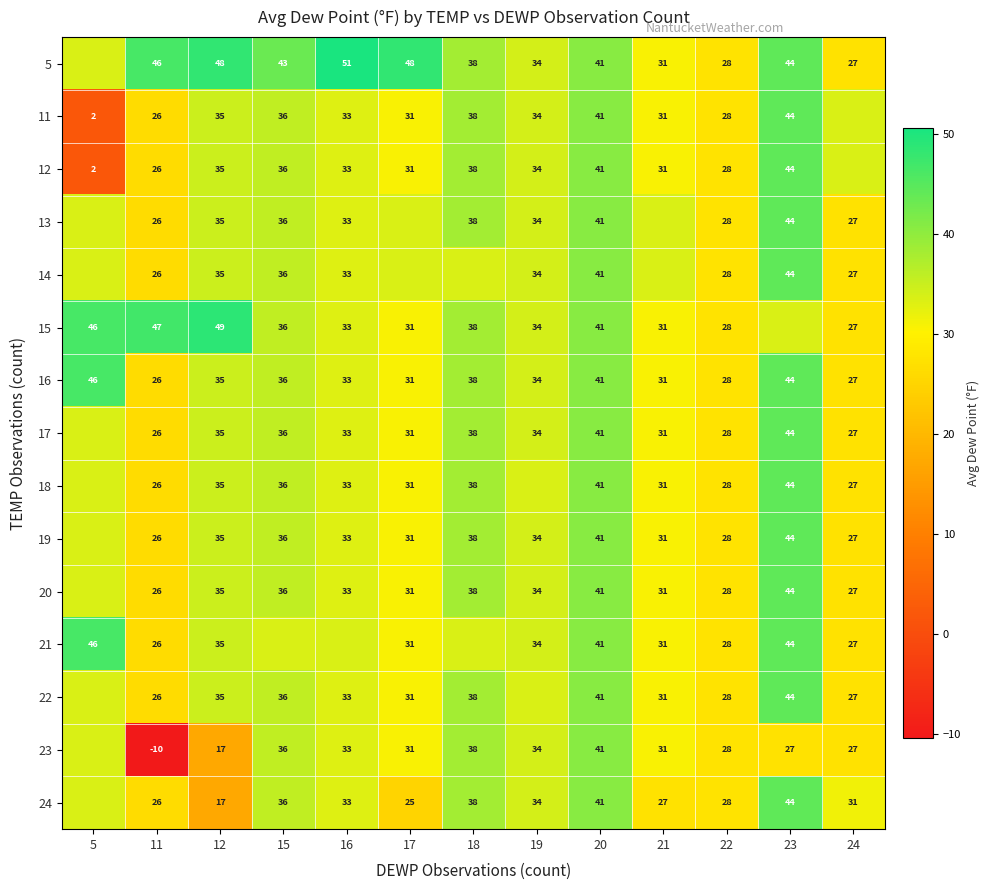

The 24 series shows 27.4 at 21. True or false?

True